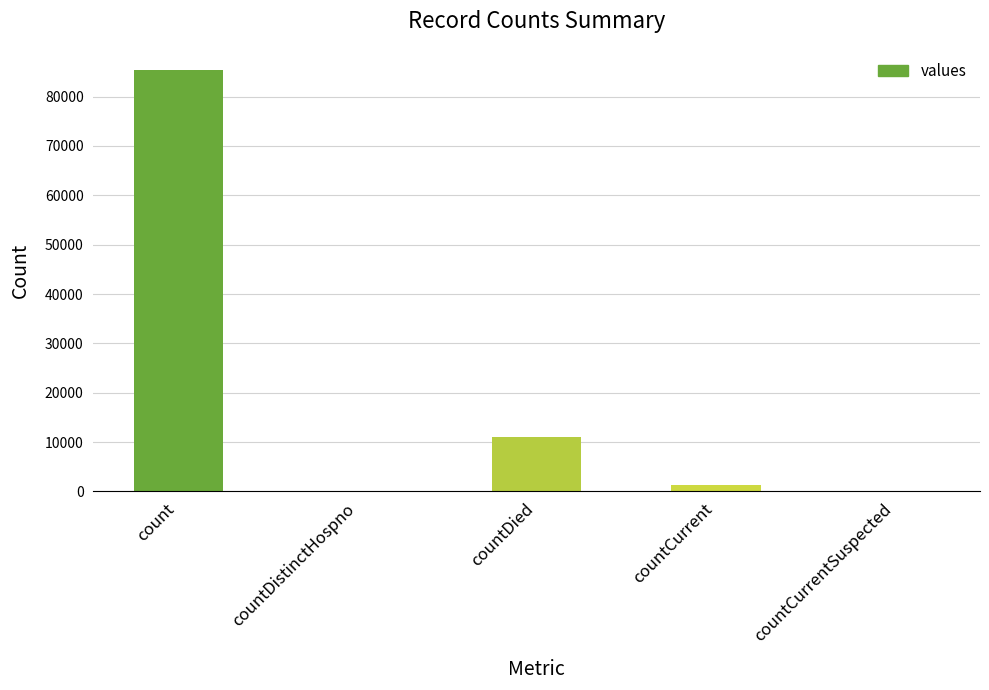

True or false: the data shows 85411 at count.

True